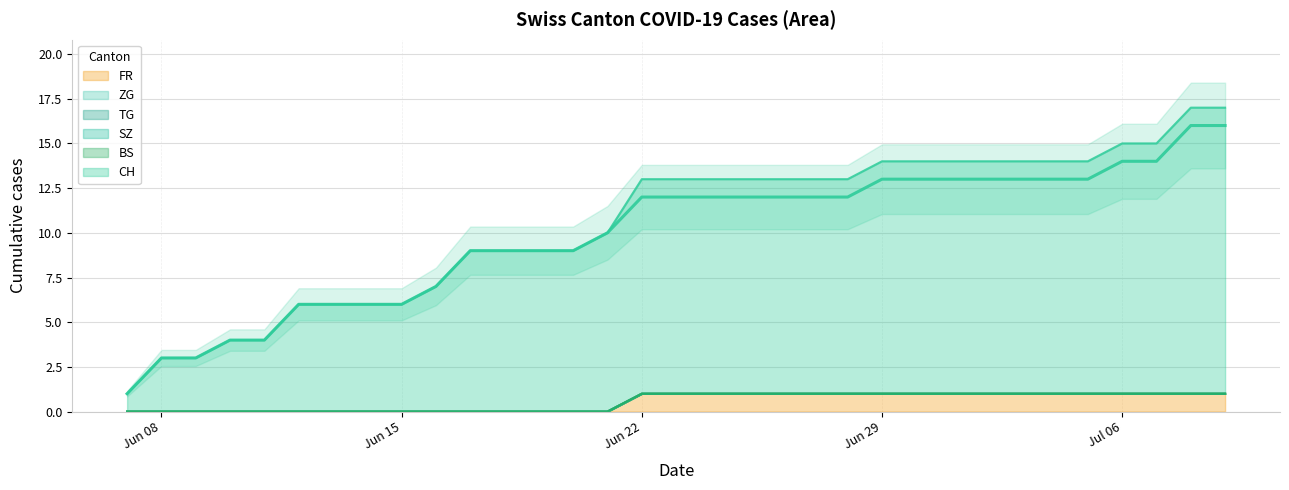

True or false: ZG and BS intersect in this chart.

False